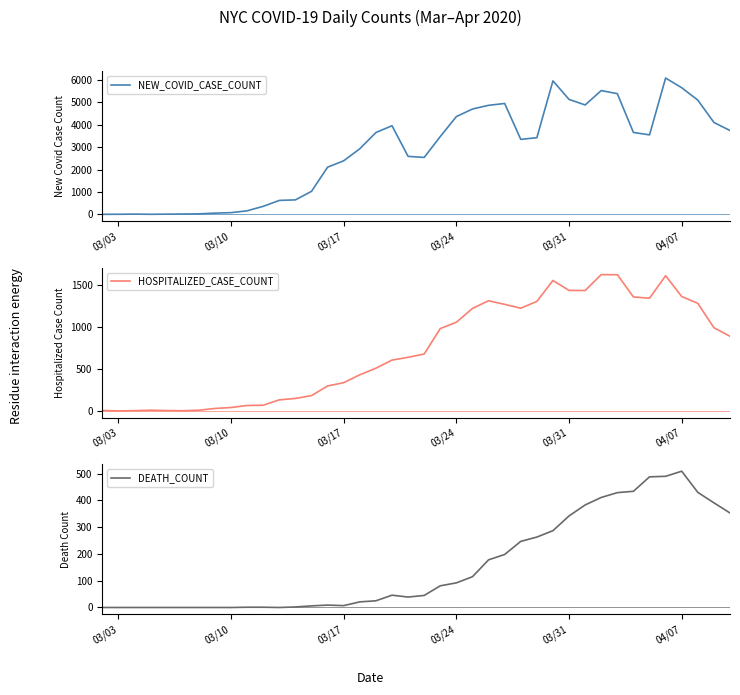

What is the highest value of the DEATH_COUNT series?

509